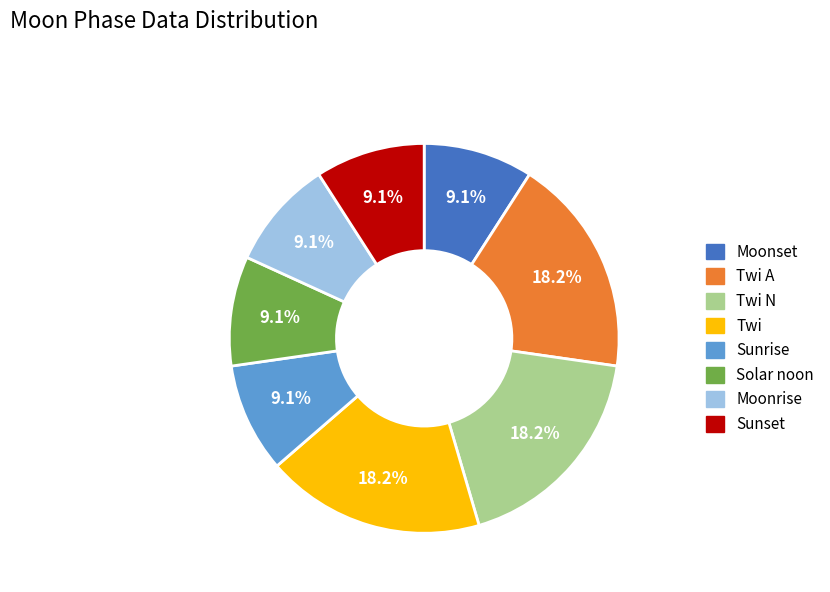

Is there a majority slice in this chart?

No